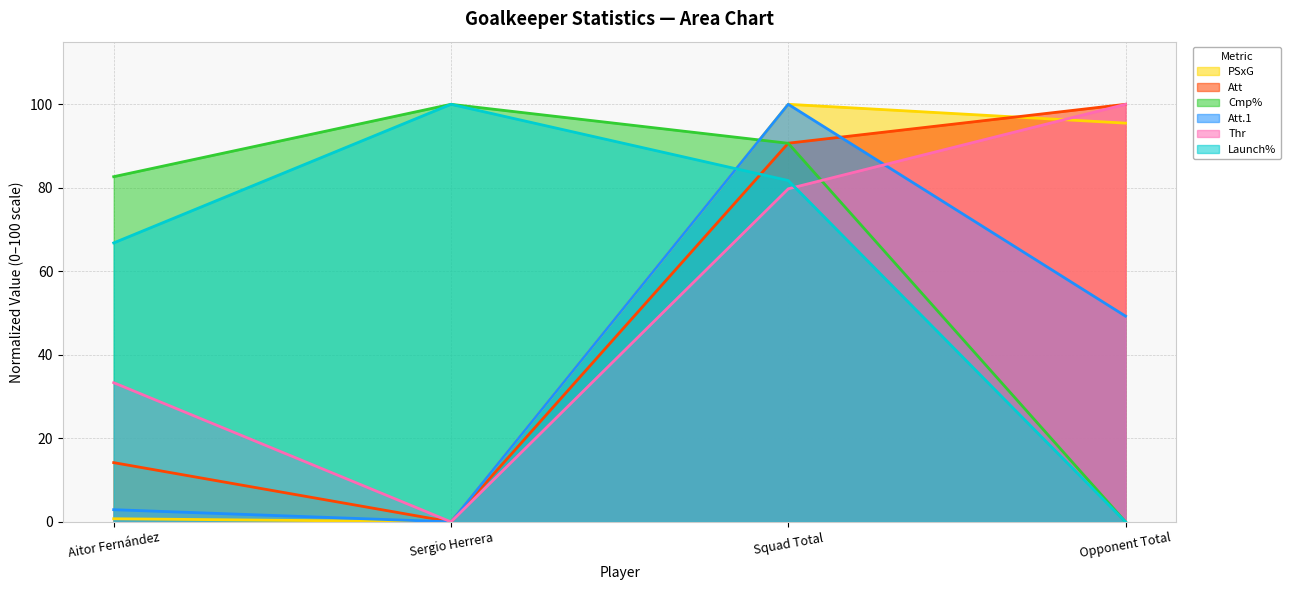

What is the difference between the highest and lowest values at Opponent Total?

100.0